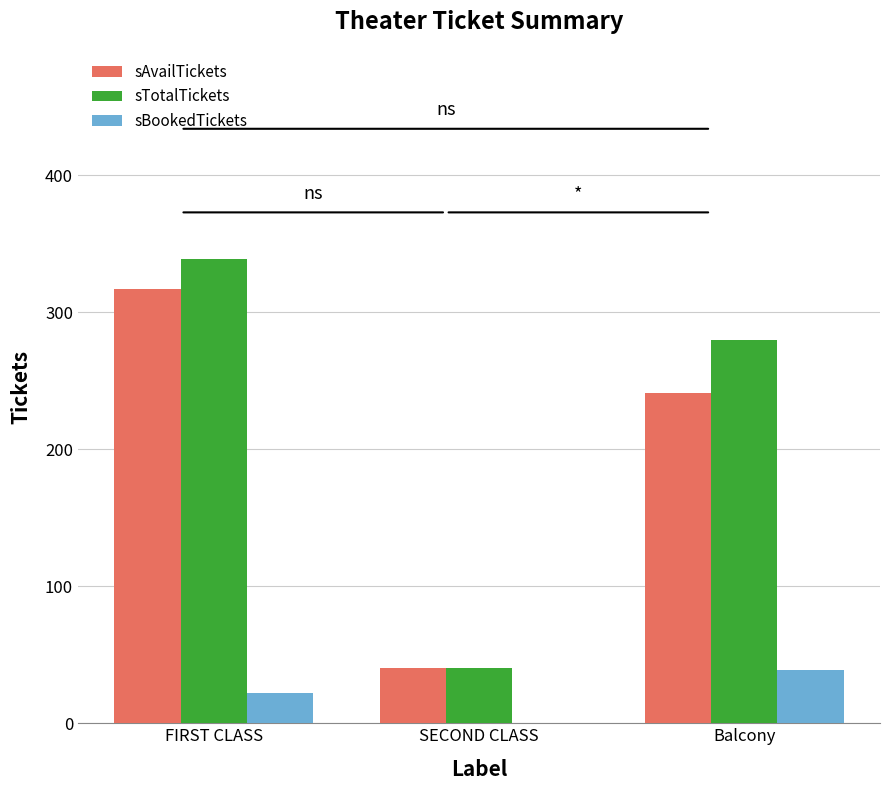

What is the difference between the sAvailTickets values at FIRST CLASS and SECOND CLASS?

277